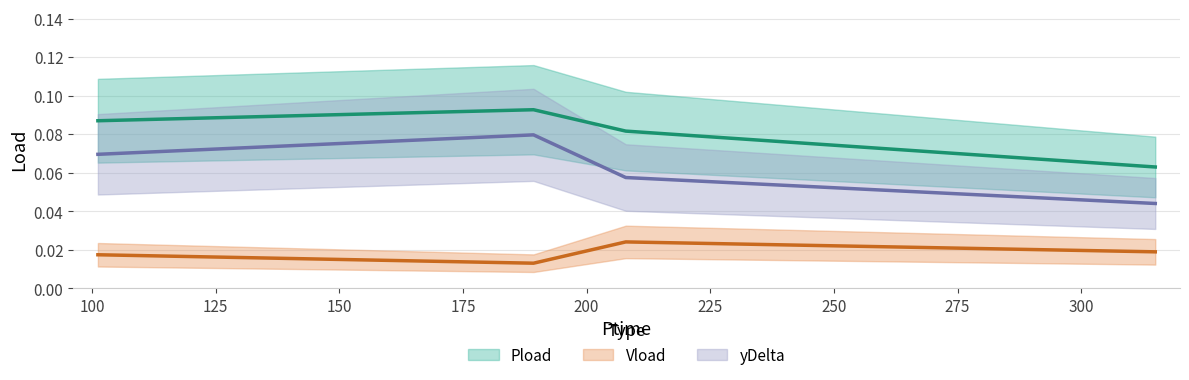

Which label corresponds to the smallest value in the chart?

189.282